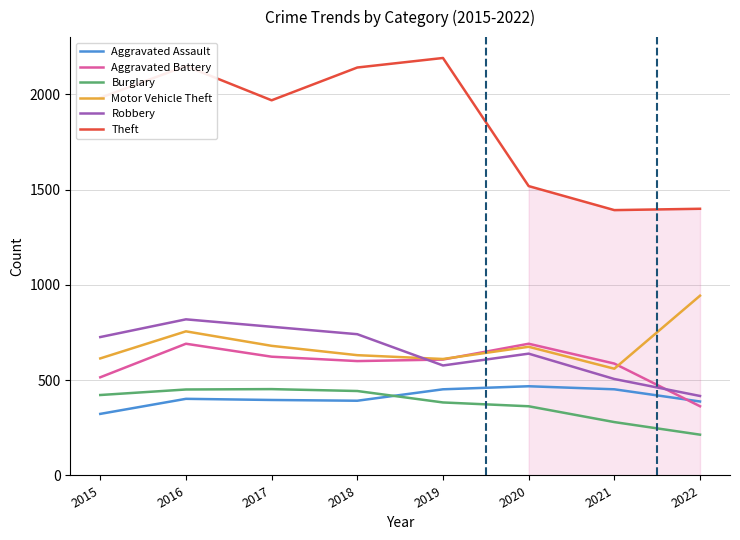

True or false: Aggravated Assault has more than 0 points higher than both neighbors.

True